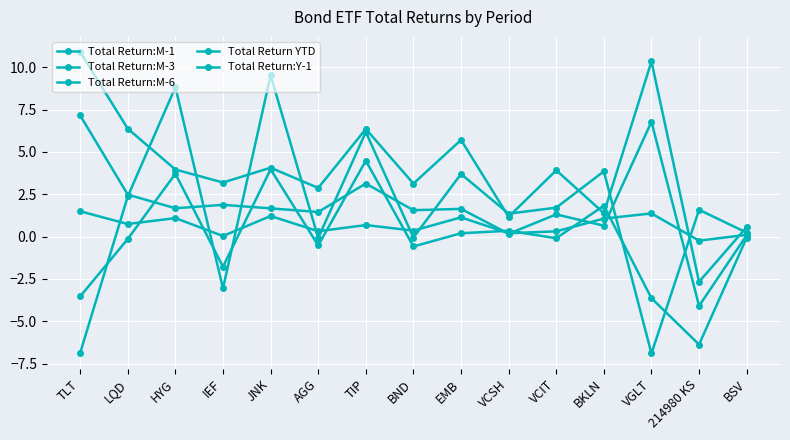

What position from the right is VCSH?

6